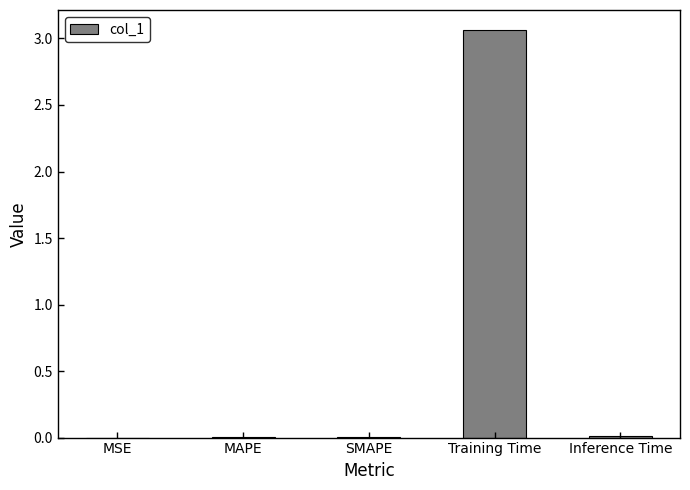

Which has a higher value, Training Time or MAPE?

Training Time